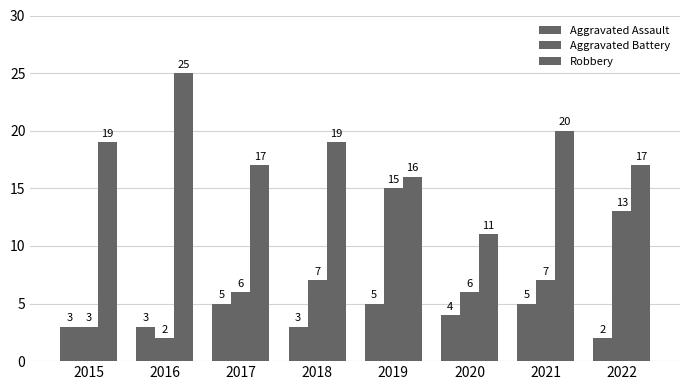

What is the difference between the maximum and minimum values in the Robbery series?

14